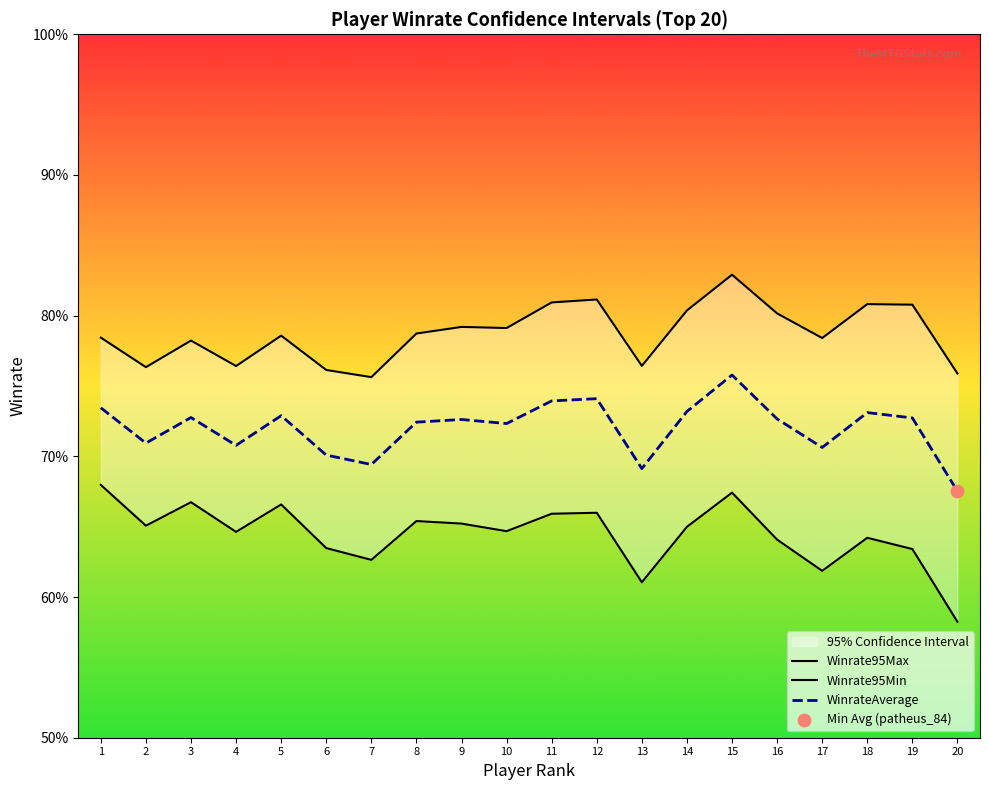

Which series reaches the minimum Y coordinate?

Winrate95Min